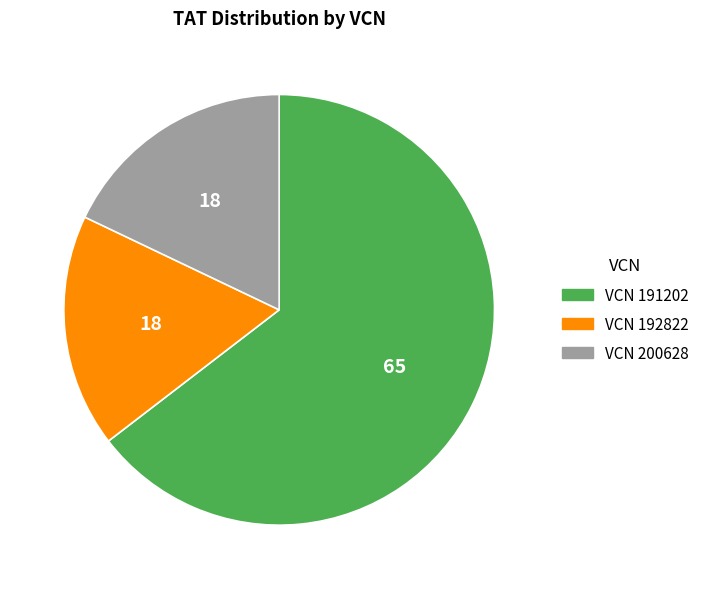

Count the number of slices in the pie.

3